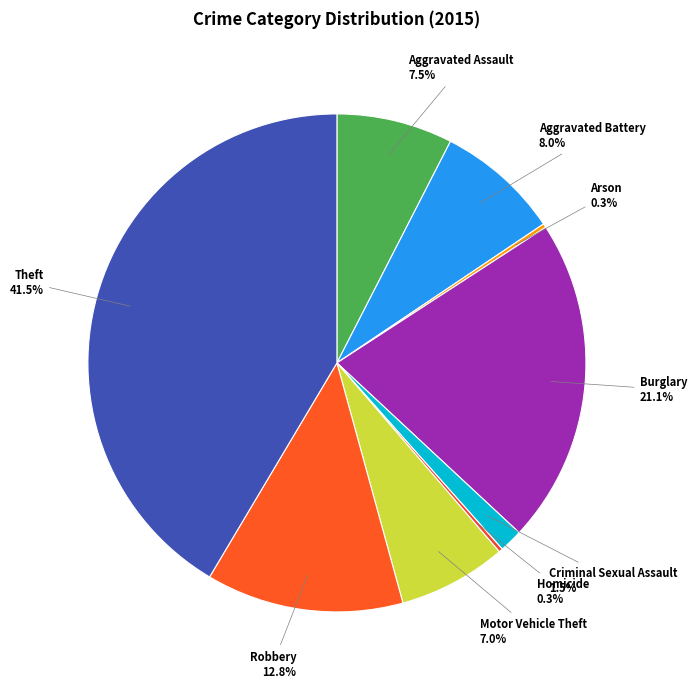

Do Burglary and Criminal Sexual Assault together represent more than half of the pie?

No